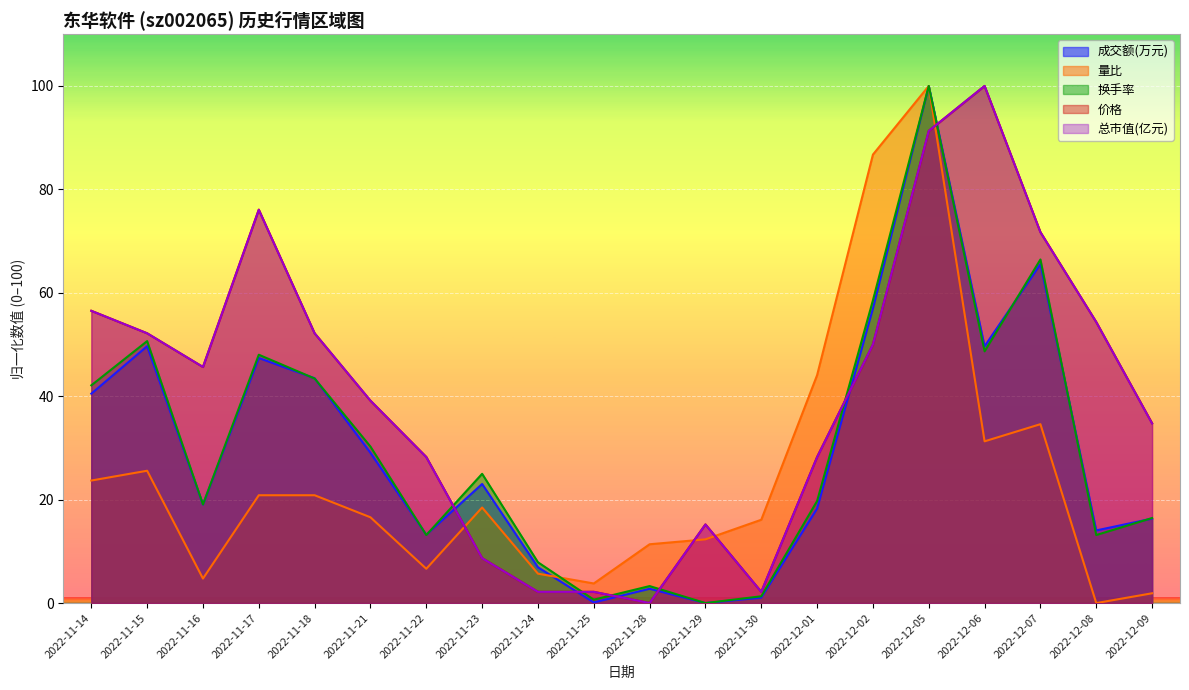

What is the highest value of the 换手率 series?

100.0